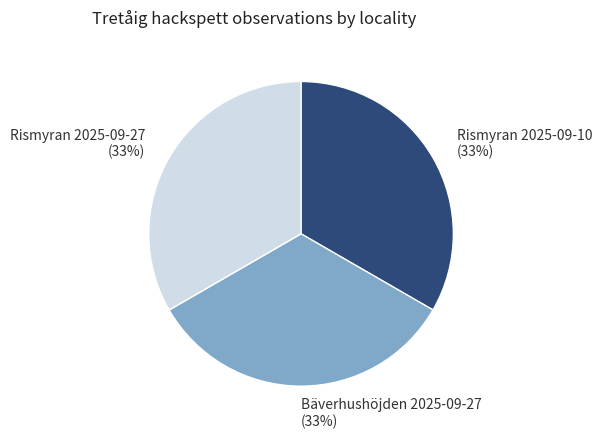

Is there a majority slice in this chart?

No